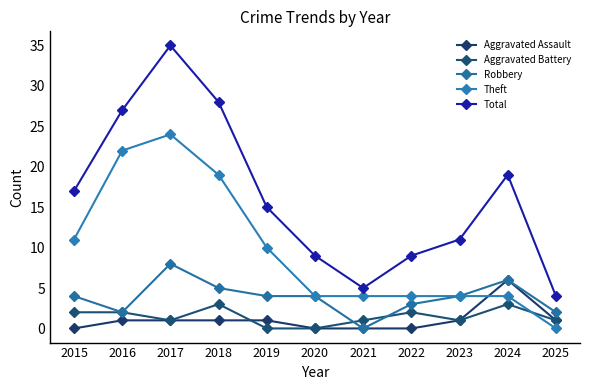

Count the number of data series in this chart.

5